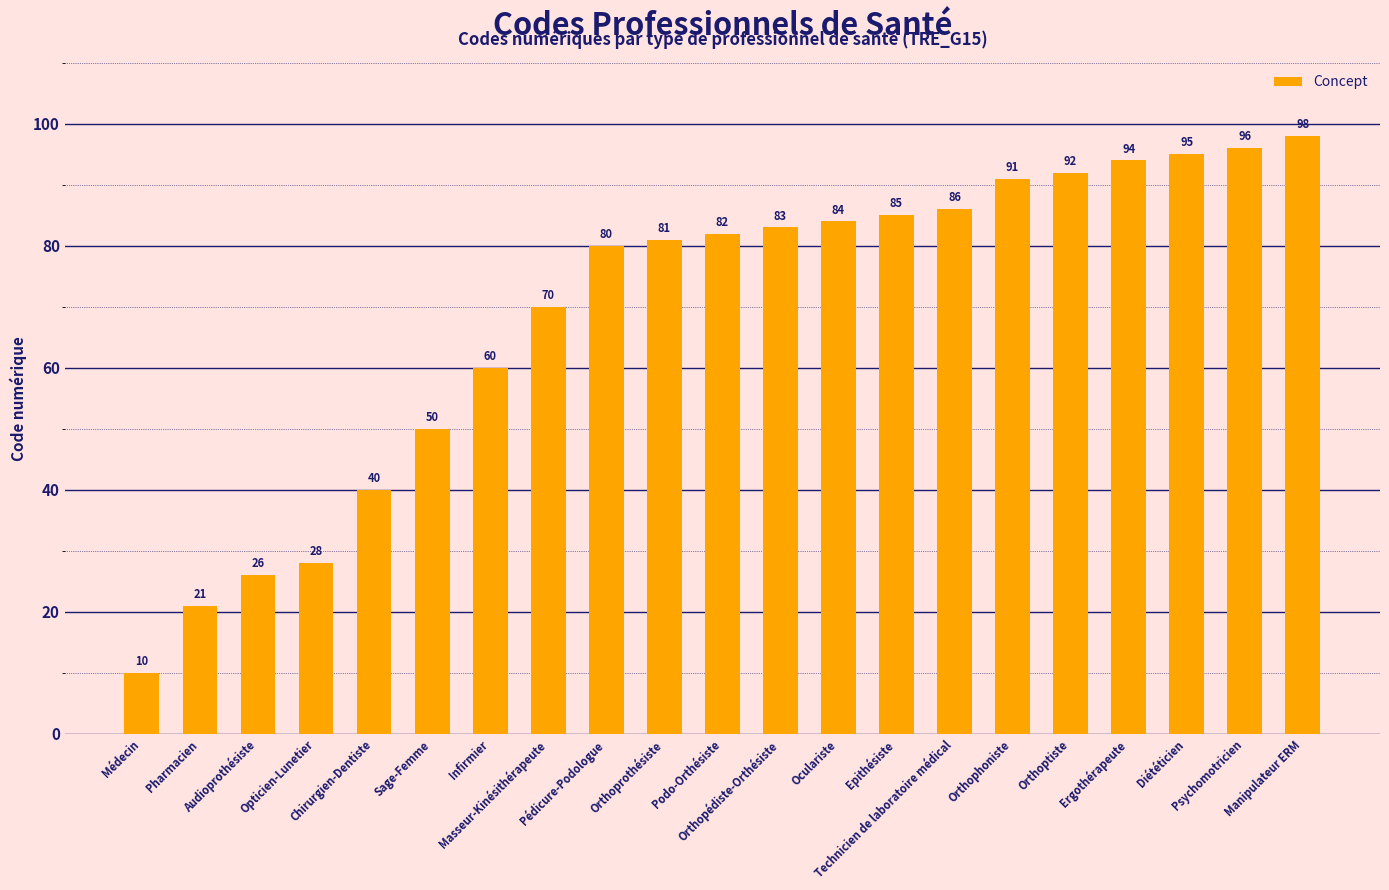

Rank the categories by value from highest to lowest.

Manipulateur ERM, Psychomotricien, Diététicien, Ergothérapeute, Orthoptiste, Orthophoniste, Technicien de laboratoire médical, Epithésiste, Oculariste, Orthopédiste-Orthésiste, Podo-Orthésiste, Orthoprothésiste, Pédicure-Podologue, Masseur-Kinésithérapeute, Infirmier, Sage-Femme, Chirurgien-Dentiste, Opticien-Lunetier, Audioprothésiste, Pharmacien, Médecin